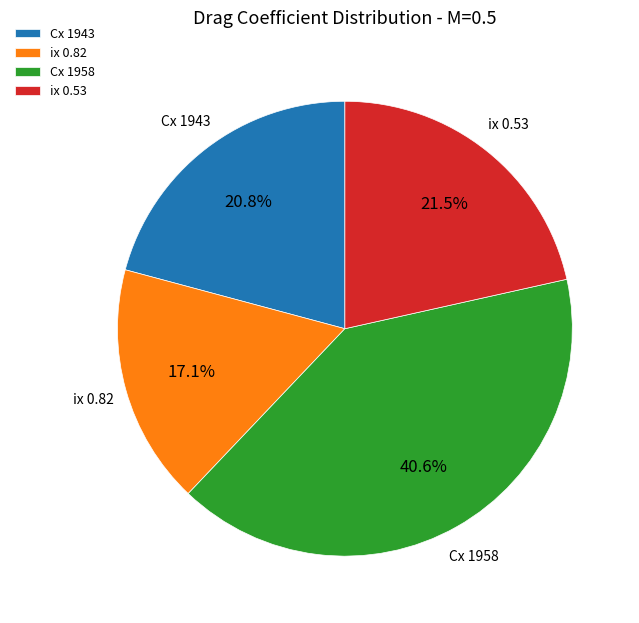

Count the number of slices in the pie.

4